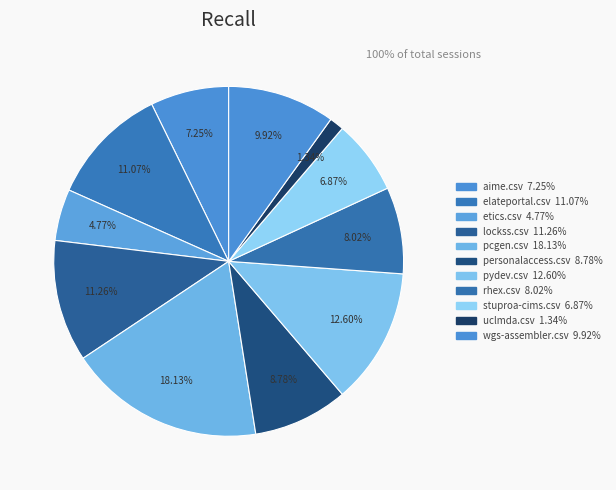

What is the total percentage of lockss.csv and etics.csv?

16.0%